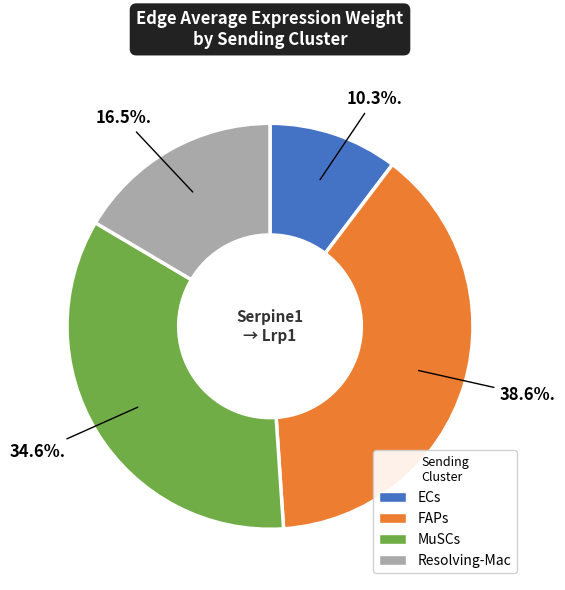

Is the sum of ECs and MuSCs greater than half?

No